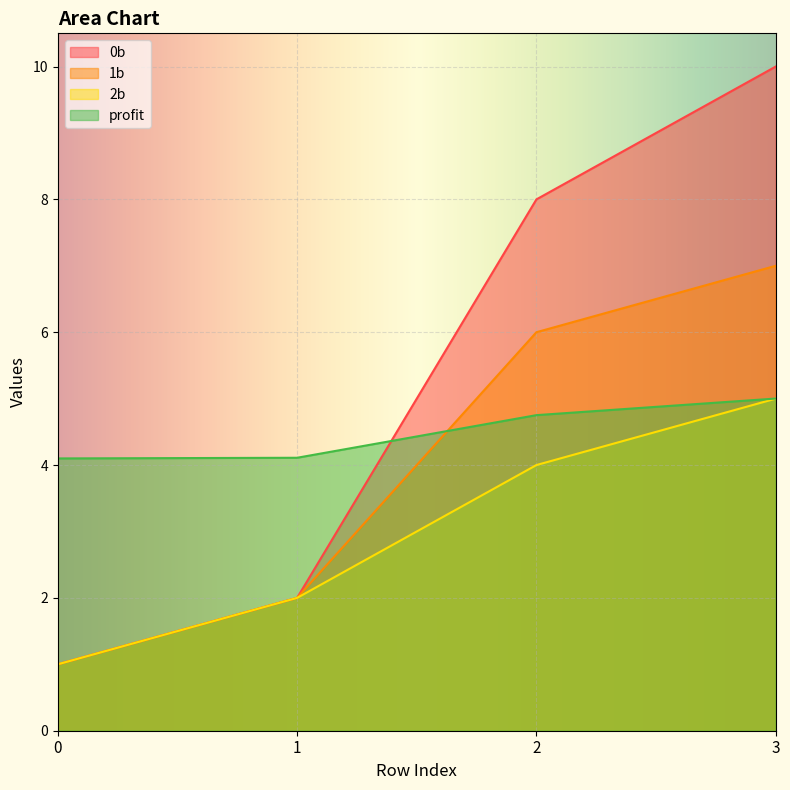

Does the chart display data point markers on the line(s)?

No